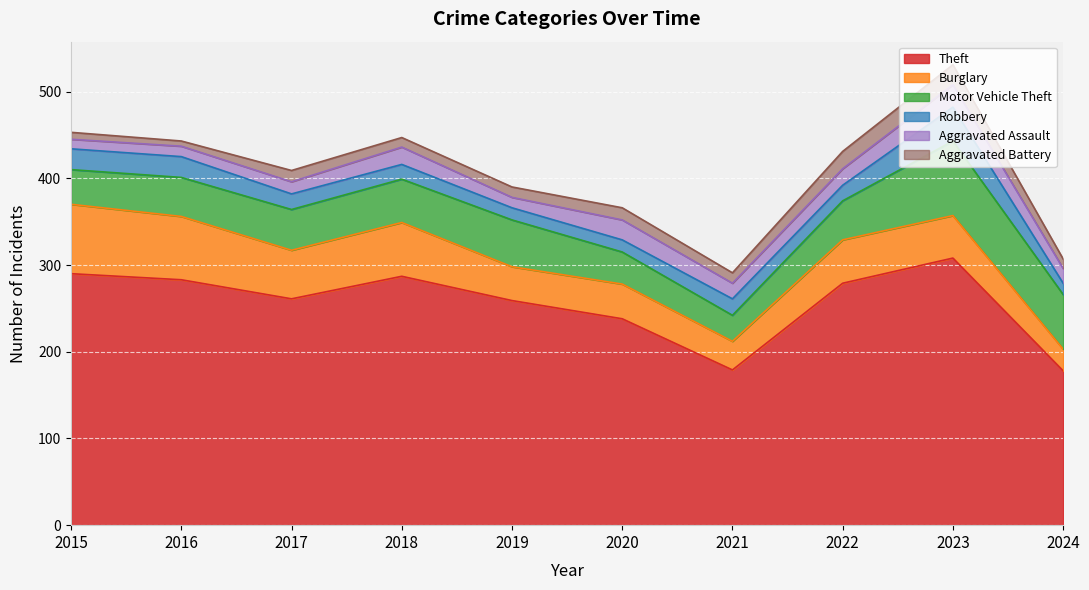

Rank the categories by Aggravated Battery value from highest to lowest.

2023, 2022, 2020, 2017, 2019, 2021, 2018, 2024, 2015, 2016